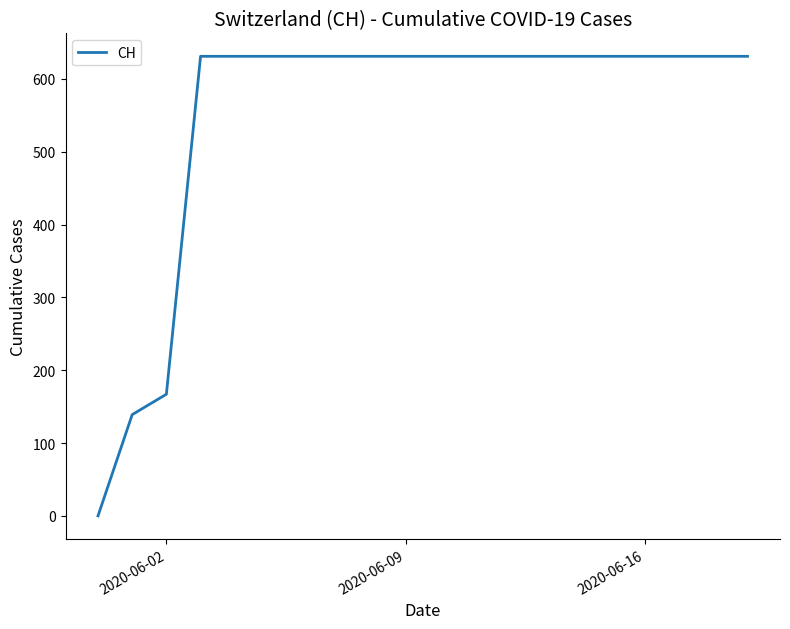

What is the difference between the maximum and minimum values?

631